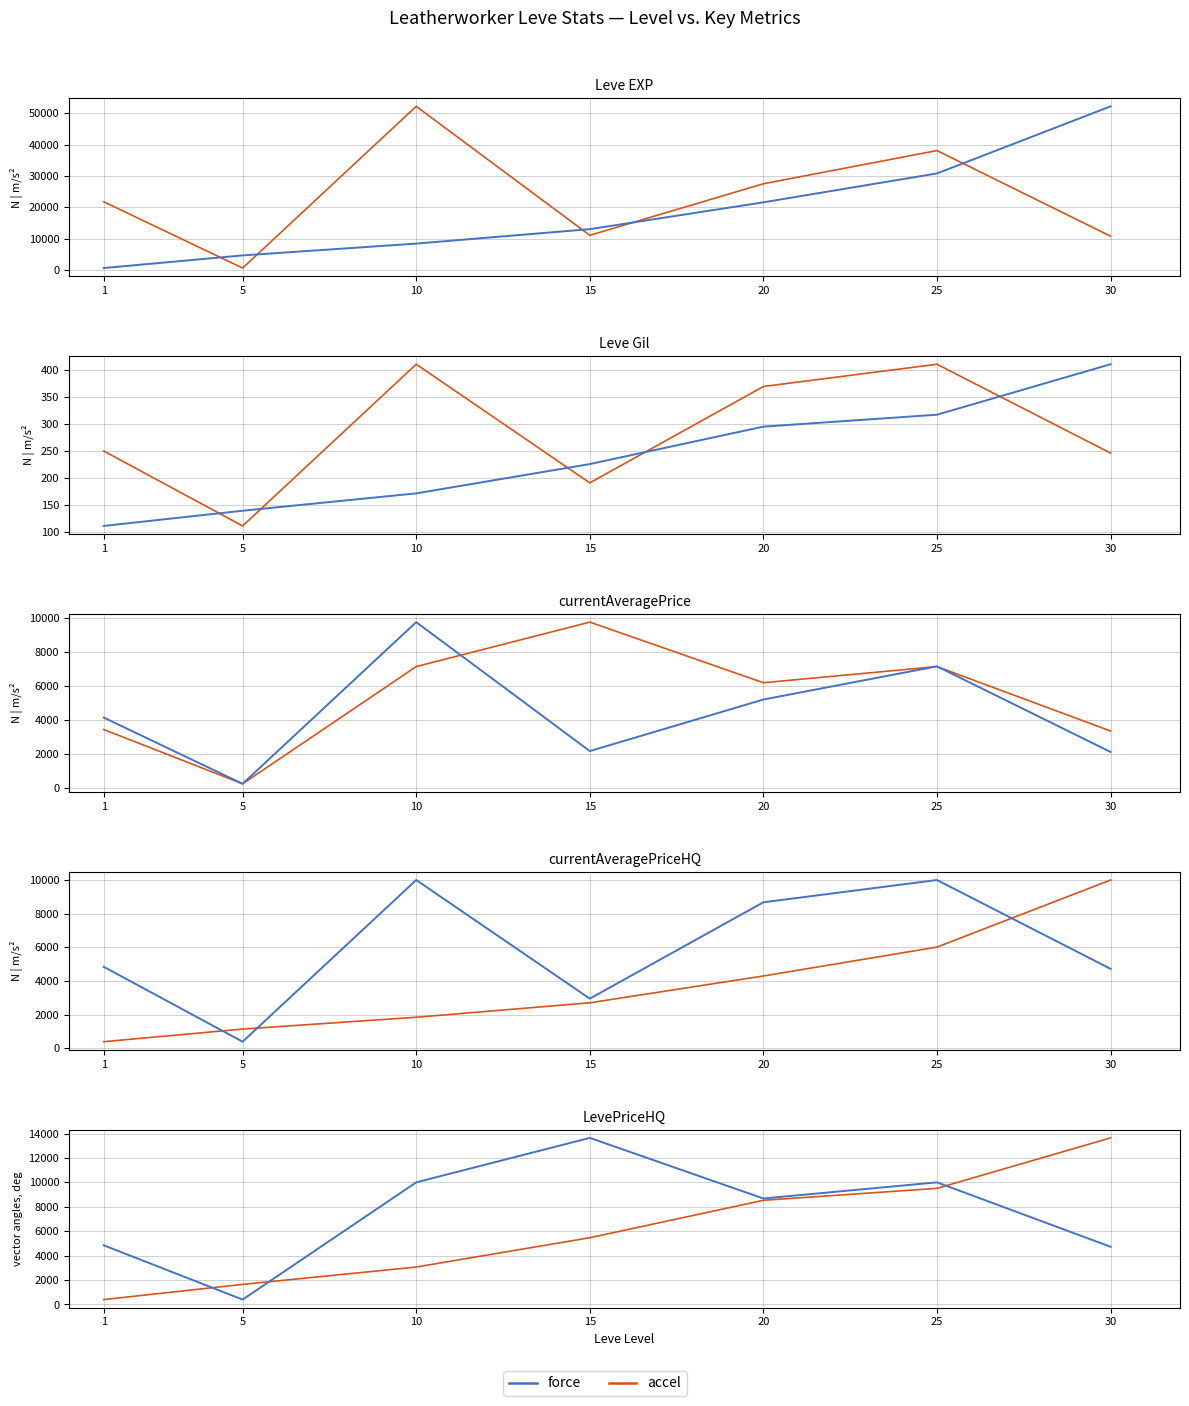

How many intersections are there between force and accel?

3